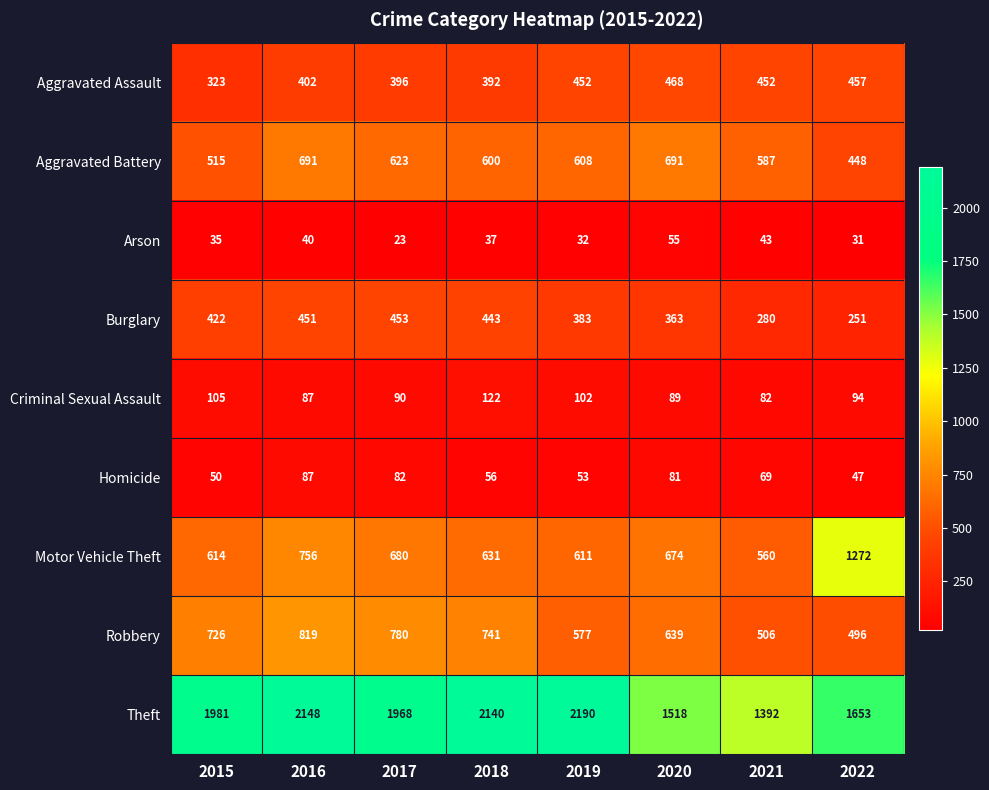

Count the number of categories in the chart.

8